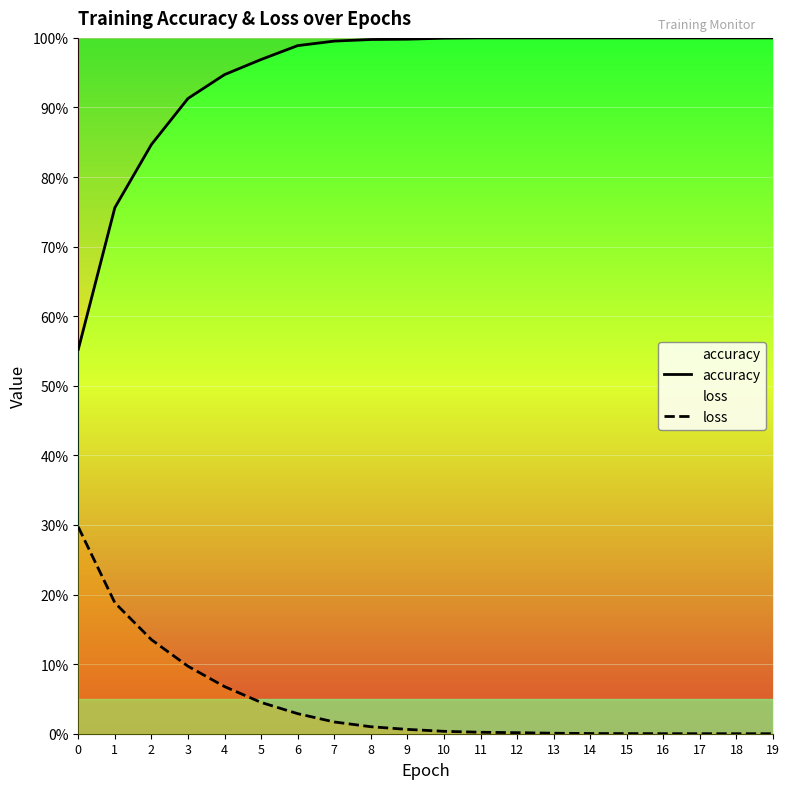

True or false: loss and accuracy intersect in this chart.

False